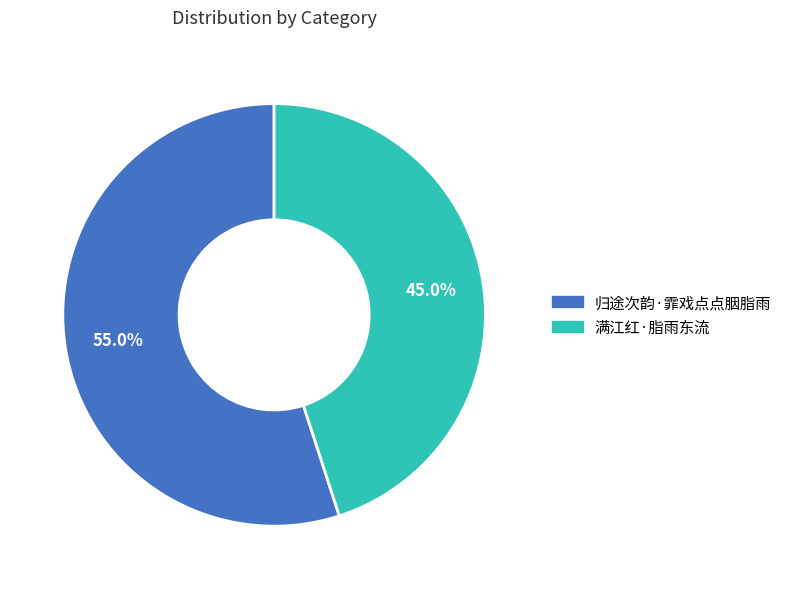

What is the total percentage of 归途次韵·霏戏点点胭脂雨 and 满江红·脂雨东流?

100.0%